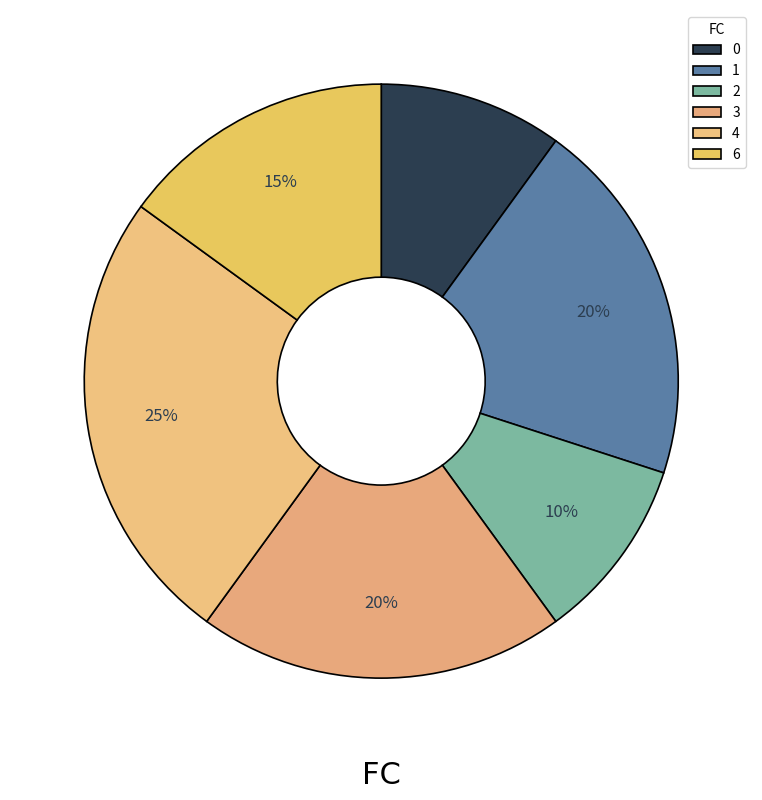

The 0 slice represents 20% of the pie. True or false?

False